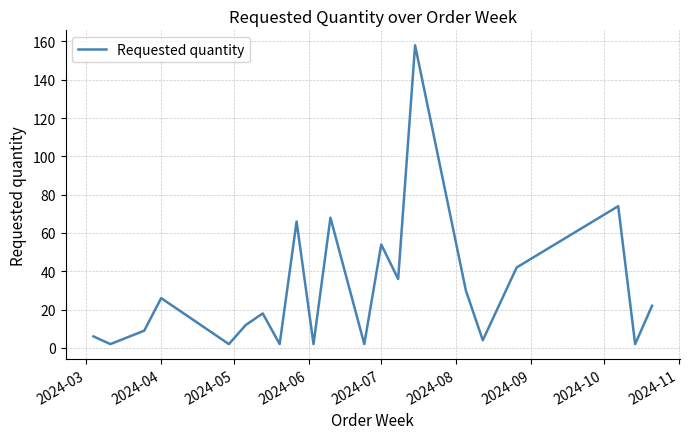

What is the difference between the maximum and minimum values?

156